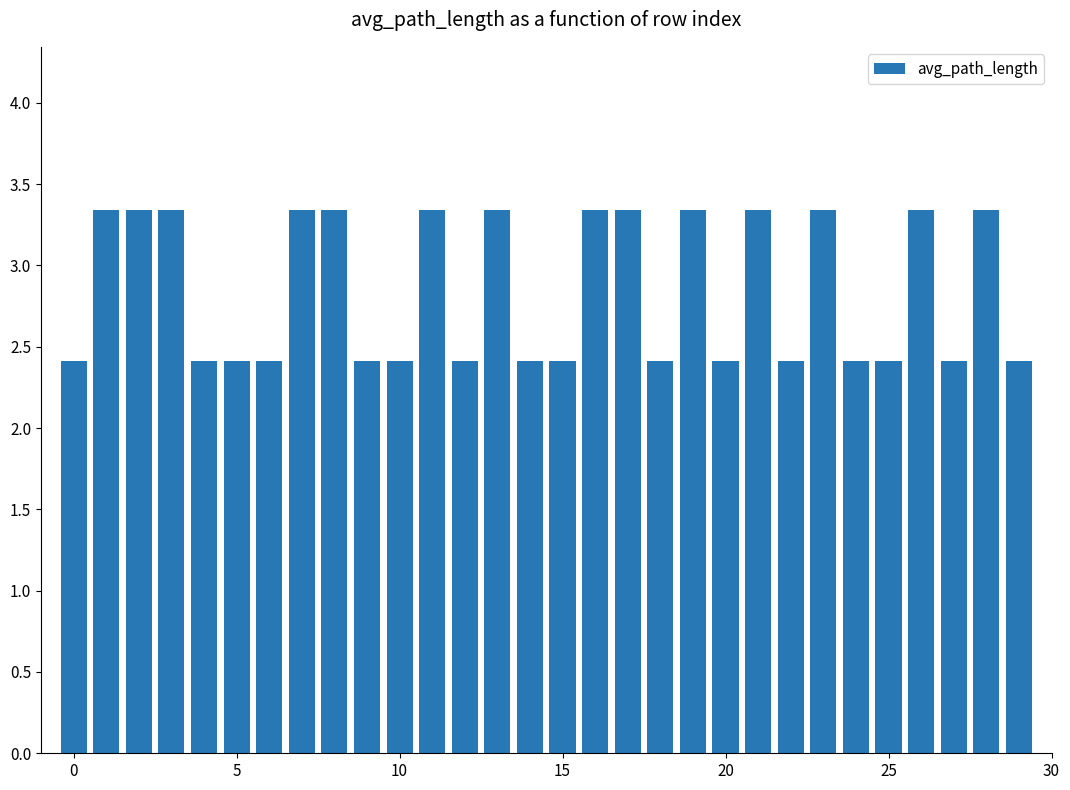

What is the greatest value displayed?

3.3